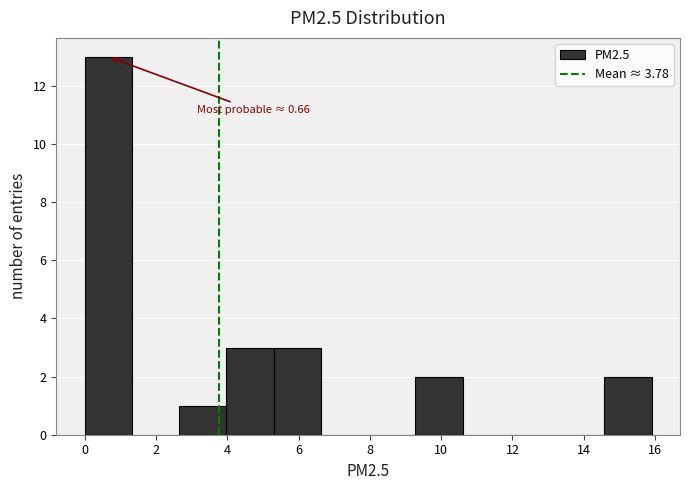

Which range on the x-axis has the tallest bar?

0.0 to 1.4